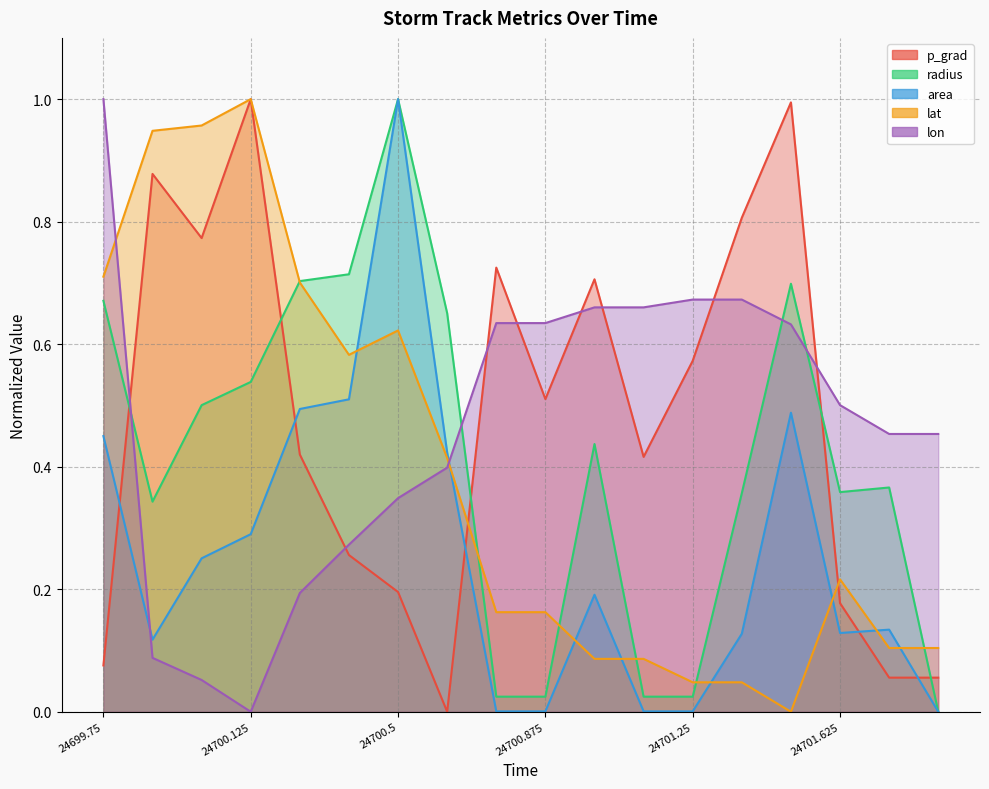

True or false: area and radius intersect in this chart.

False